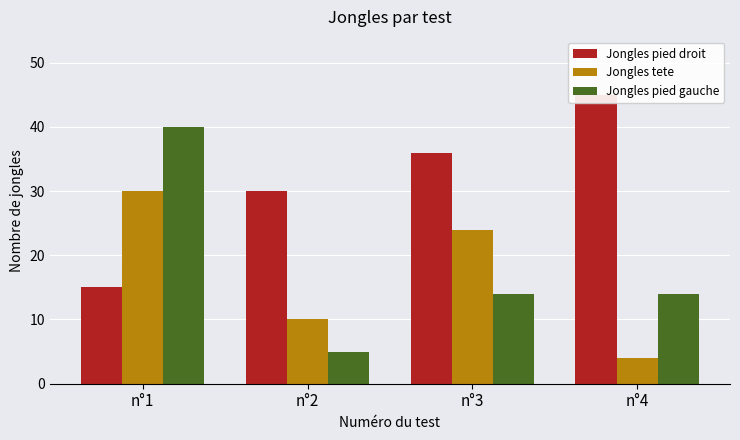

Which category has the highest value in the Jongles tete series?

n°1